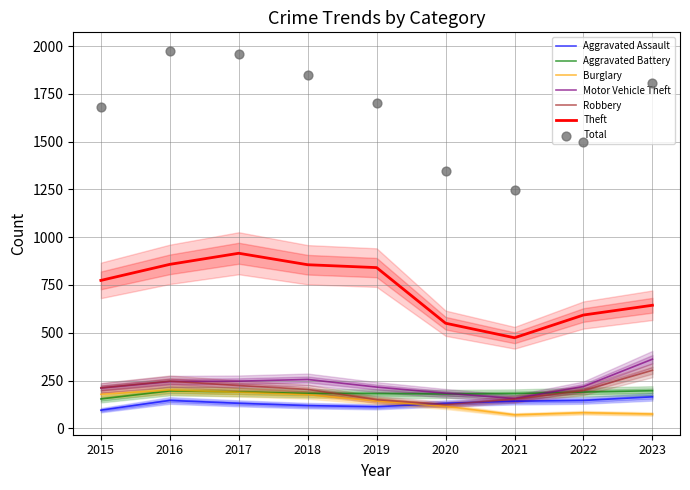

What is the total value across all series at 2020?

1284